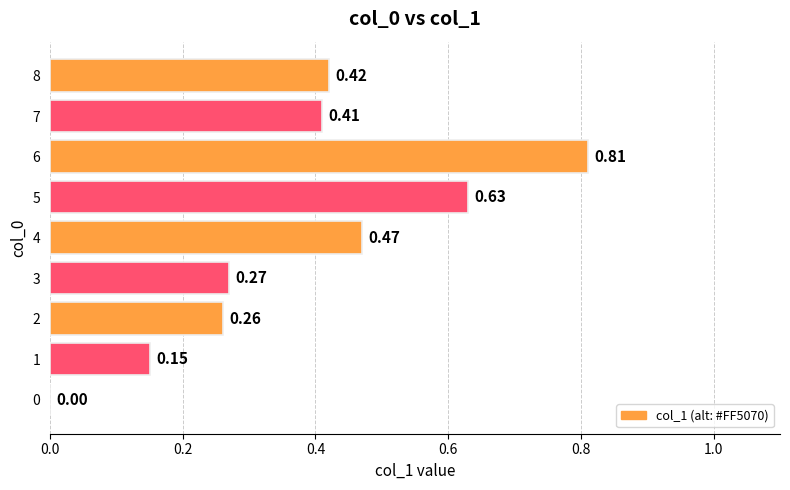

What is the sum of all values?

3.4